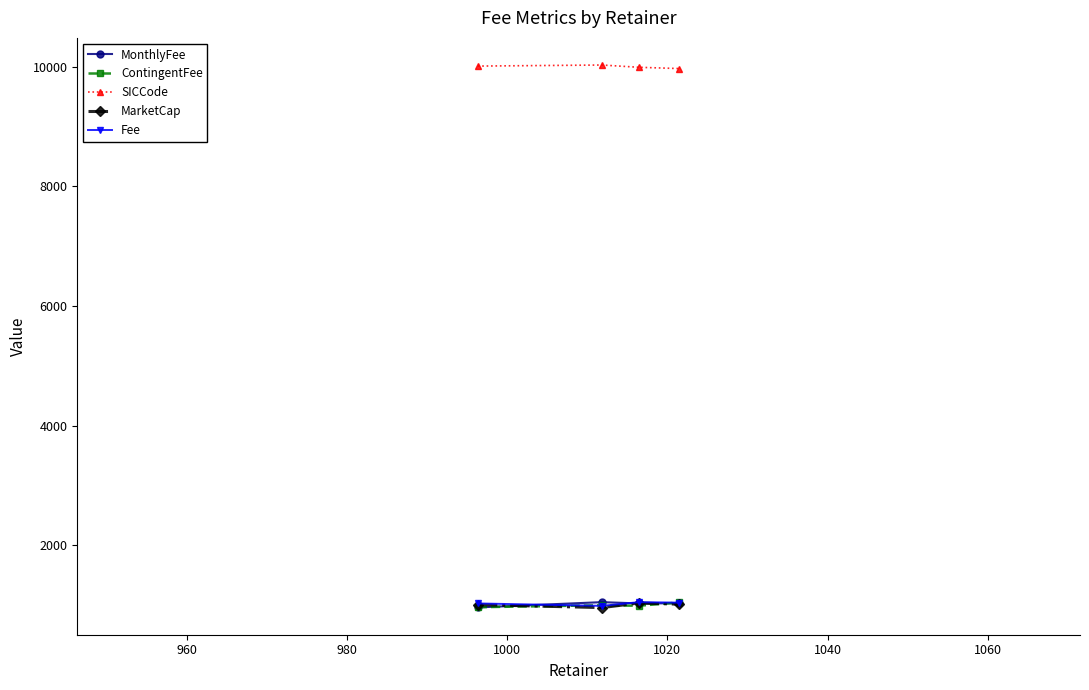

What is the sum of all SICCode values?

40009.7